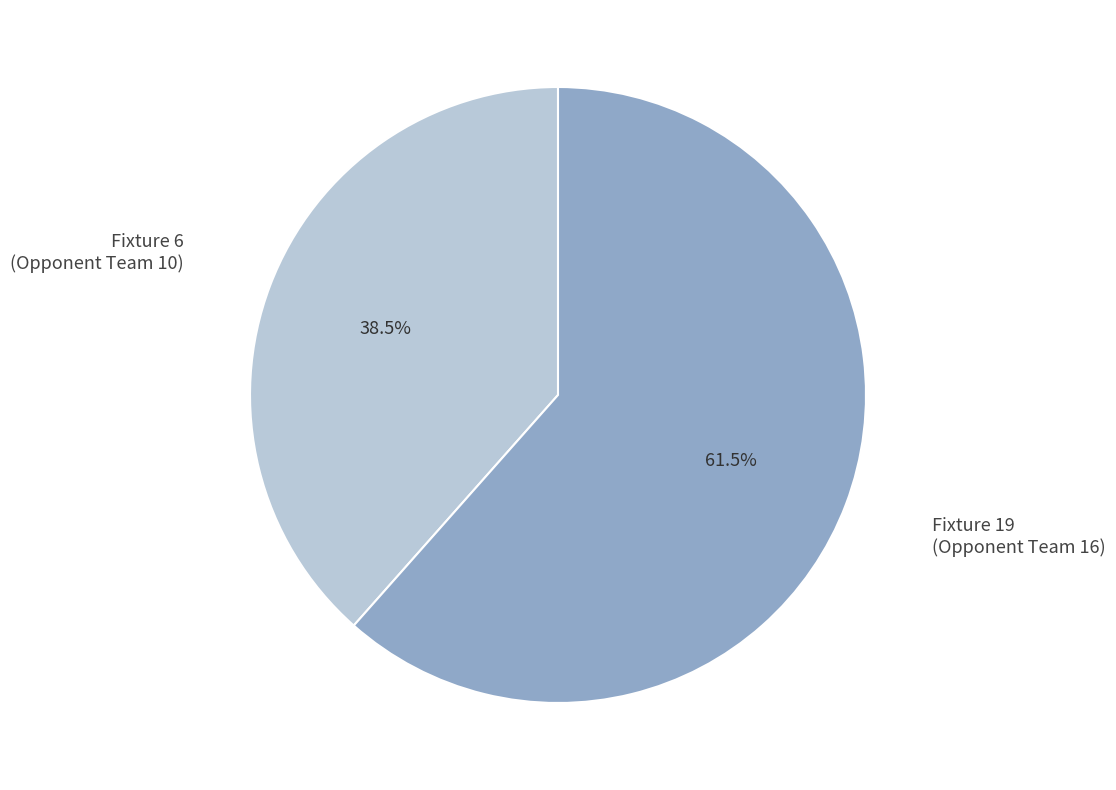

Rank the categories by value from highest to lowest.

Fixture 19 (Opponent Team 16), Fixture 6 (Opponent Team 10)